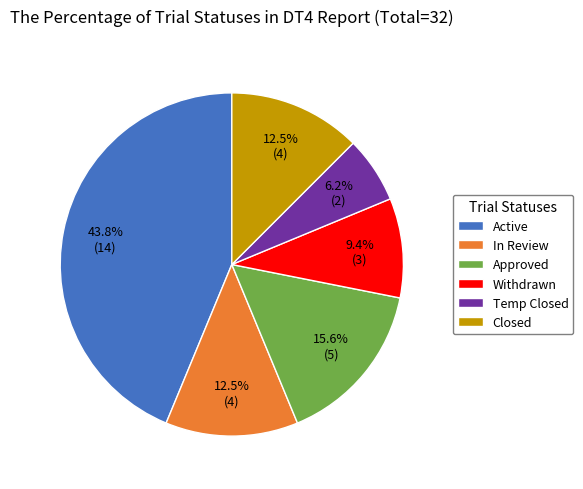

Is it true that Approved is 5% of the pie?

False